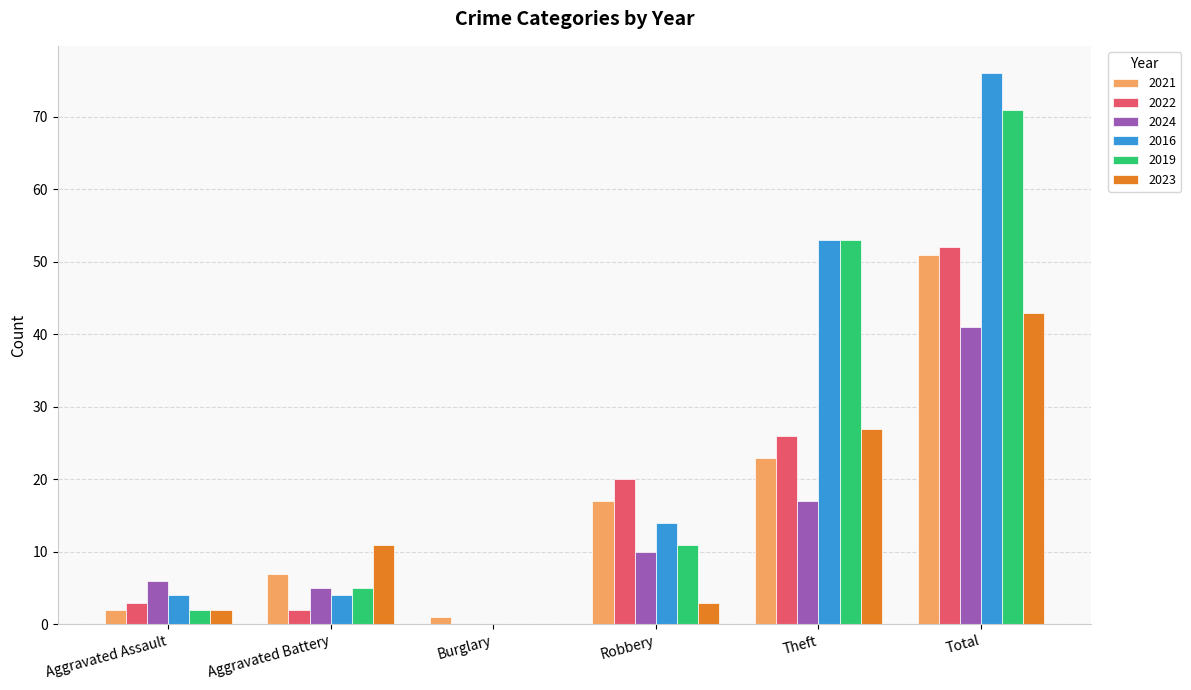

How many values in 2023 are above zero?

5